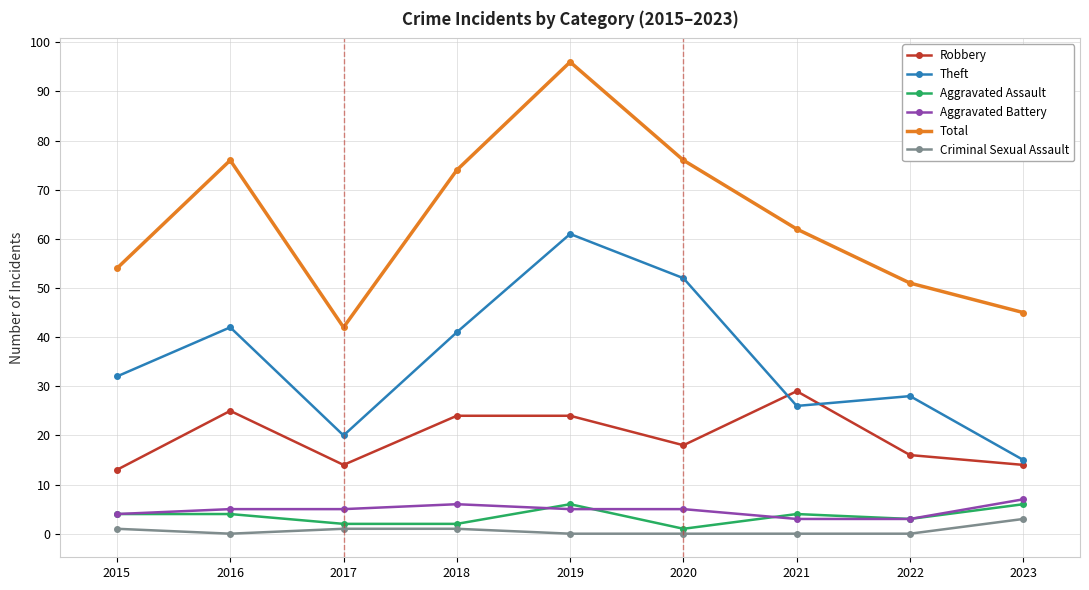

What is the minimum value for Aggravated Assault?

1